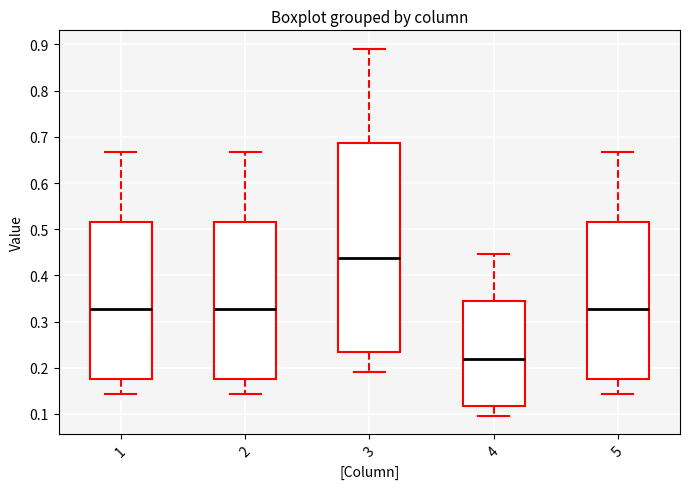

Where does the upper whisker of the box at x = 5 end on the y-axis? The values are not printed on the chart, so give them approximately, as read against the axis.

0.67